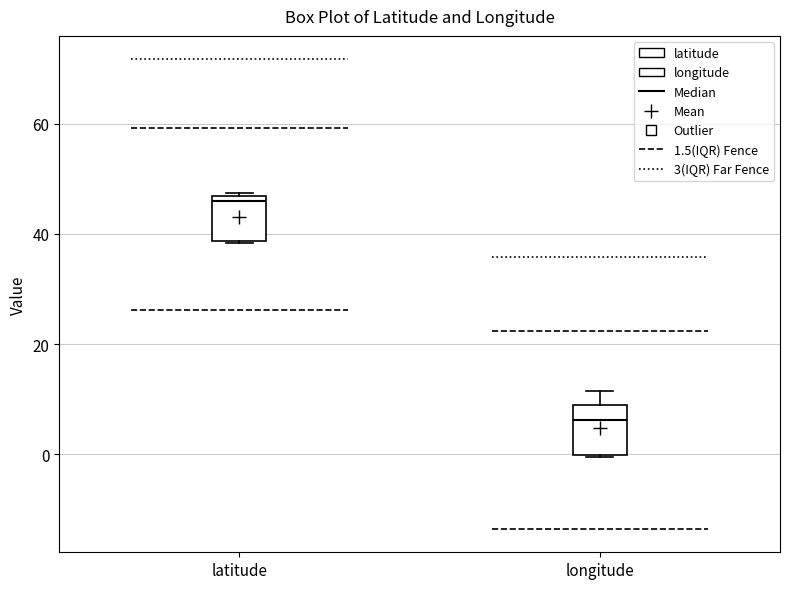

Where is the upper edge of the box for longitude on the y-axis? The values are not printed on the chart, so give them approximately, as read against the axis.

8